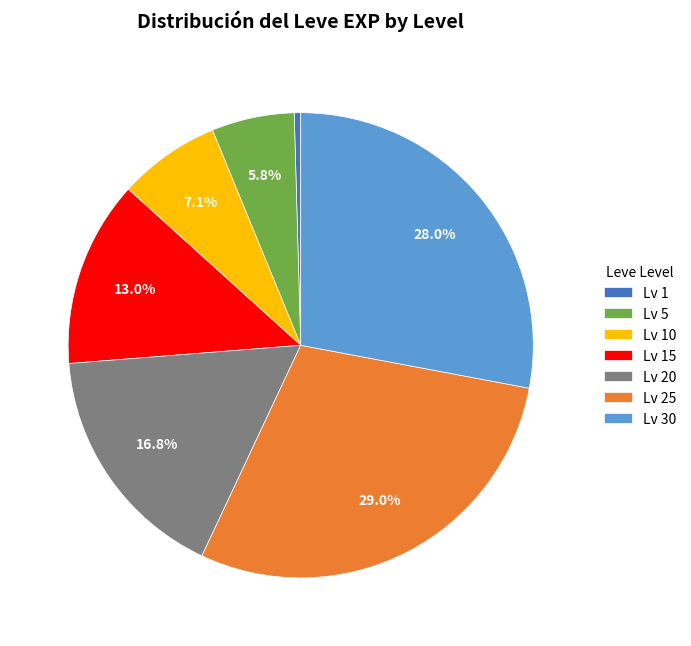

Count the number of slices in the pie.

7